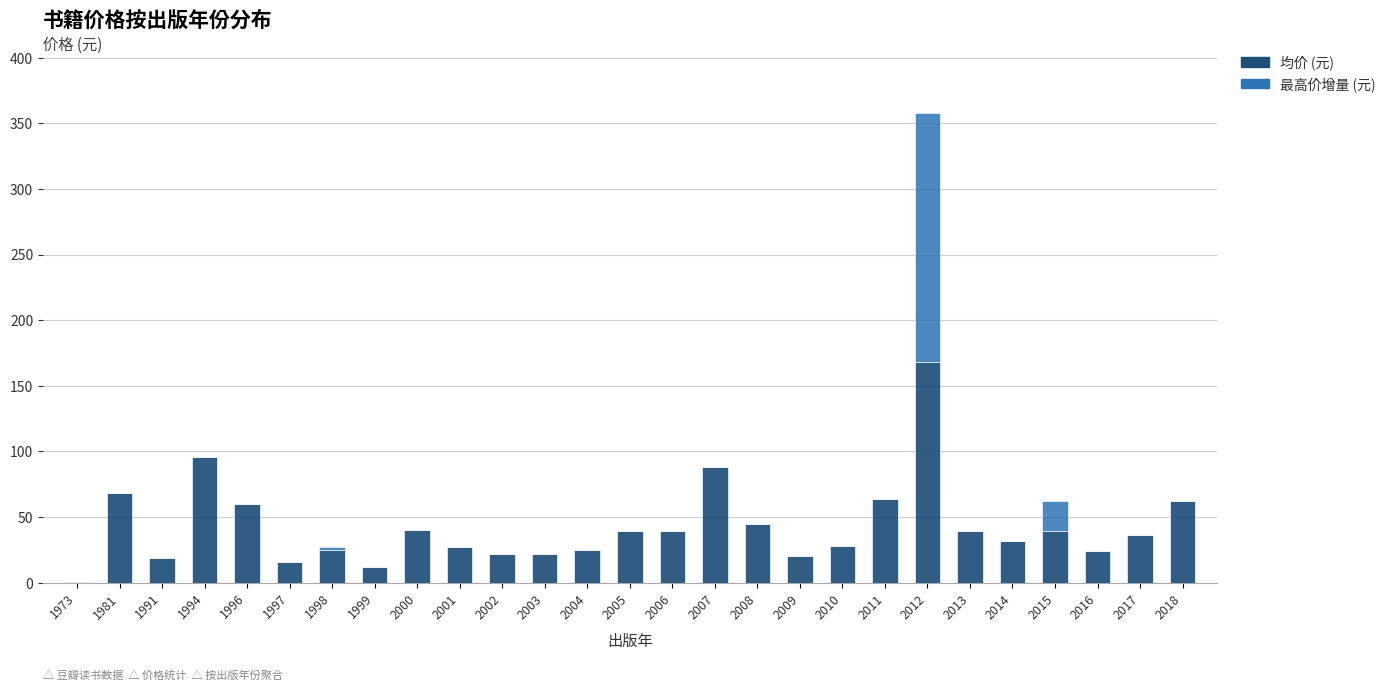

At which category is the sum across all series the highest?

2012